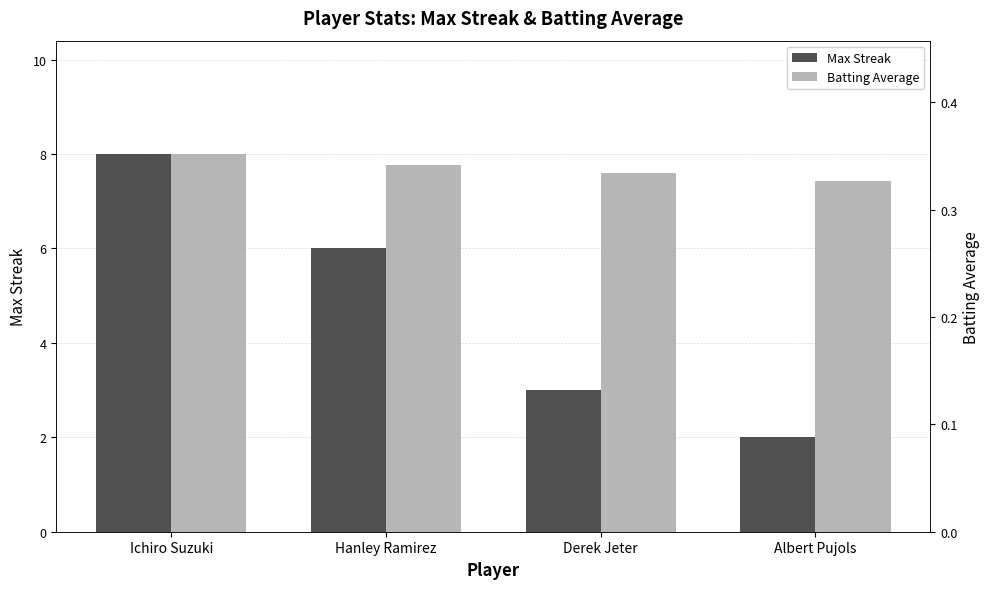

What value does the Batting Average series have at Albert Pujols?

0.3